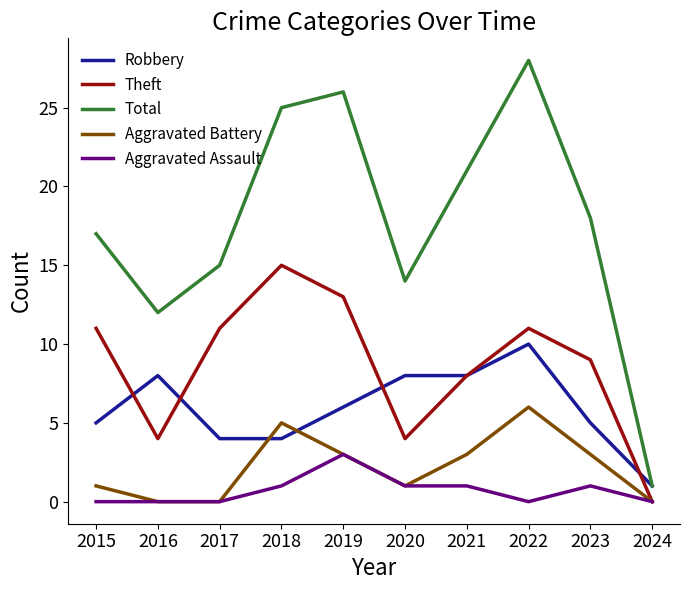

True or false: Aggravated Battery and Total intersect in this chart.

False